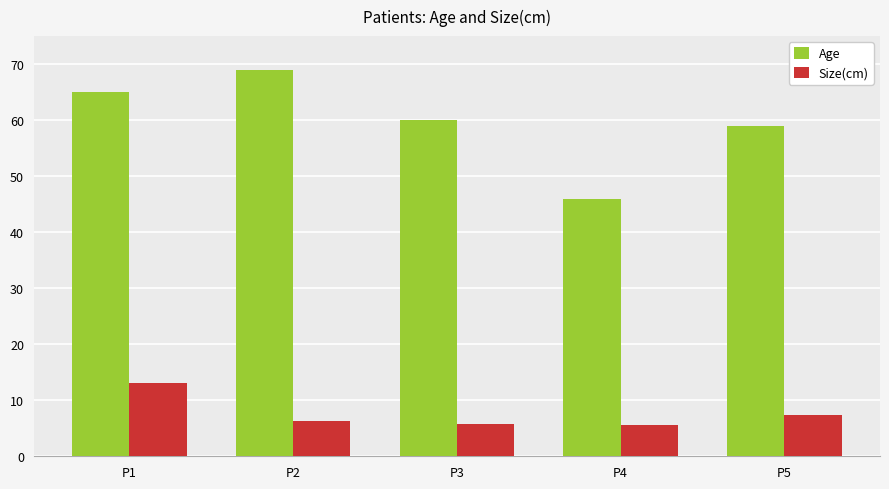

List the labels in order of Age value, largest first.

P2, P1, P3, P5, P4